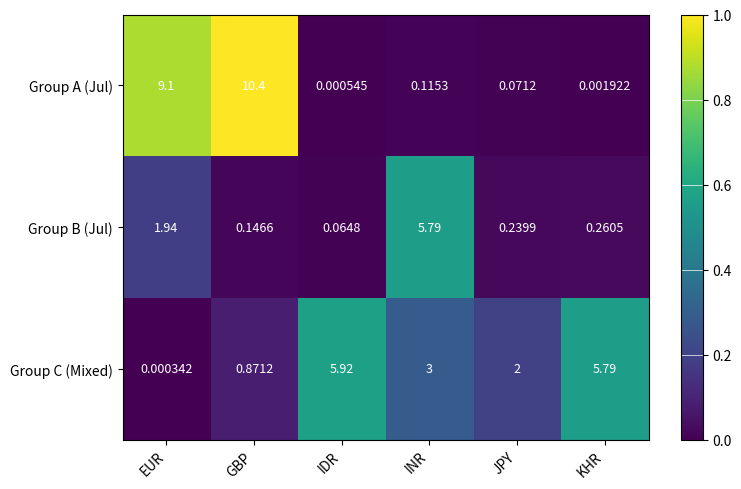

Which series has the largest total across all categories?

Group A (Jul)